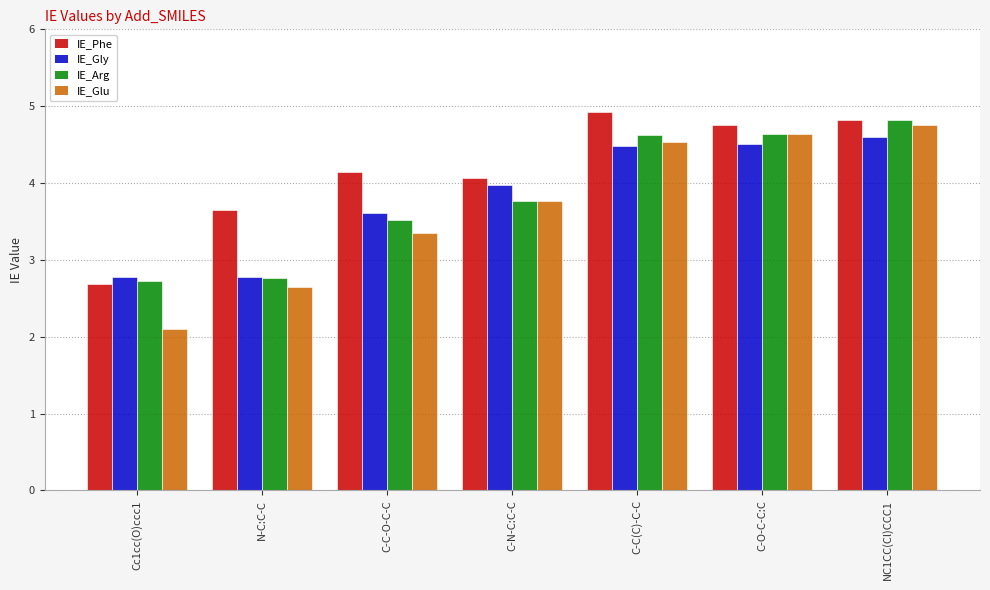

The value of IE_Gly at Cc1cc(O)ccc1 is 1.1. True or false?

False